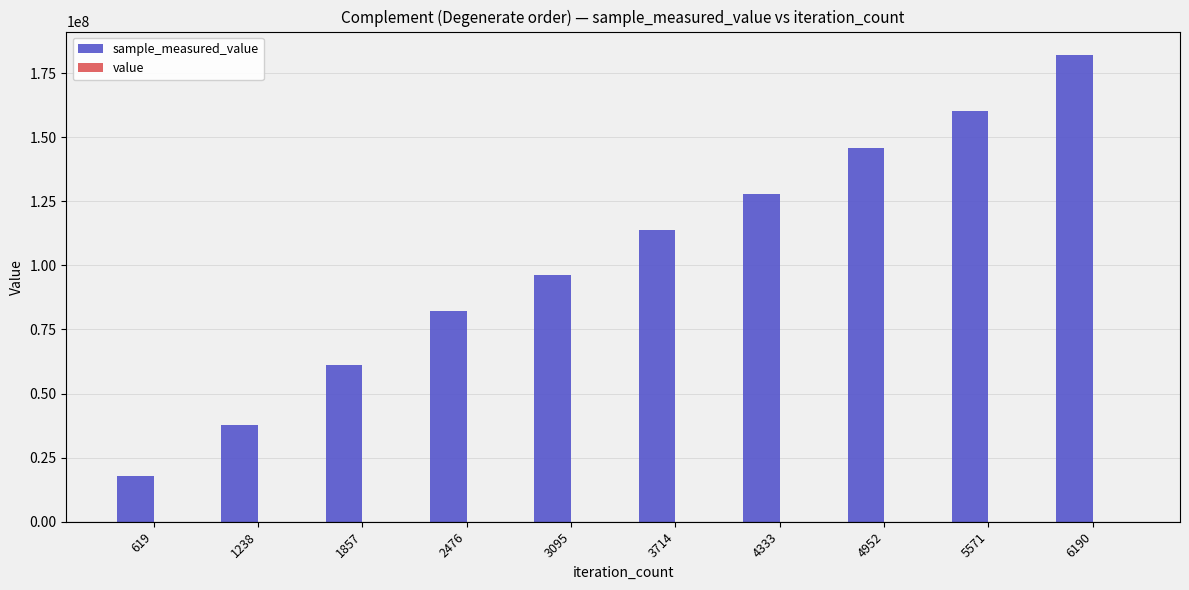

How many groups of bars are there?

10